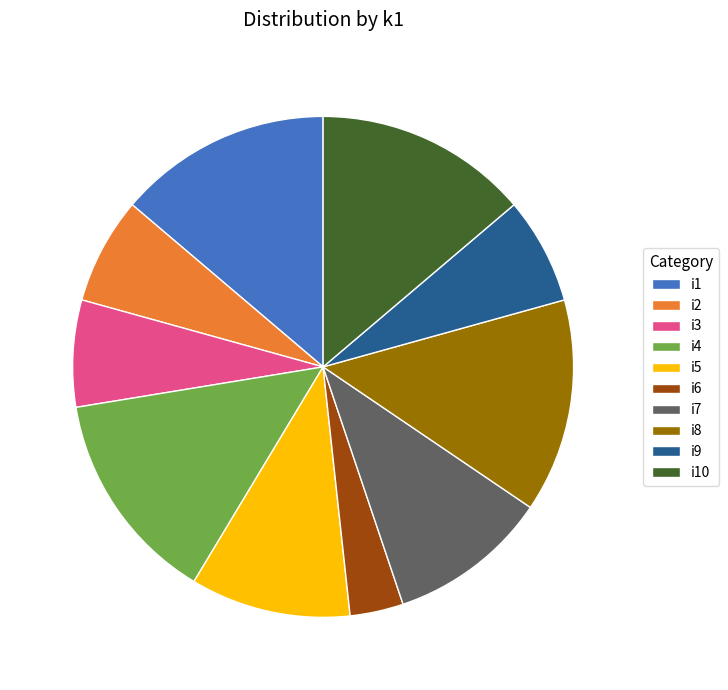

The i10 slice represents 14% of the pie. True or false?

True